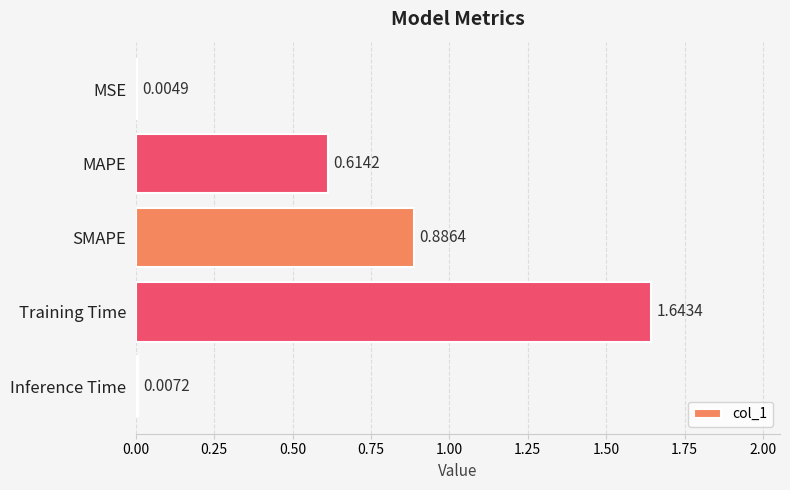

What is the sum of all values?

3.2